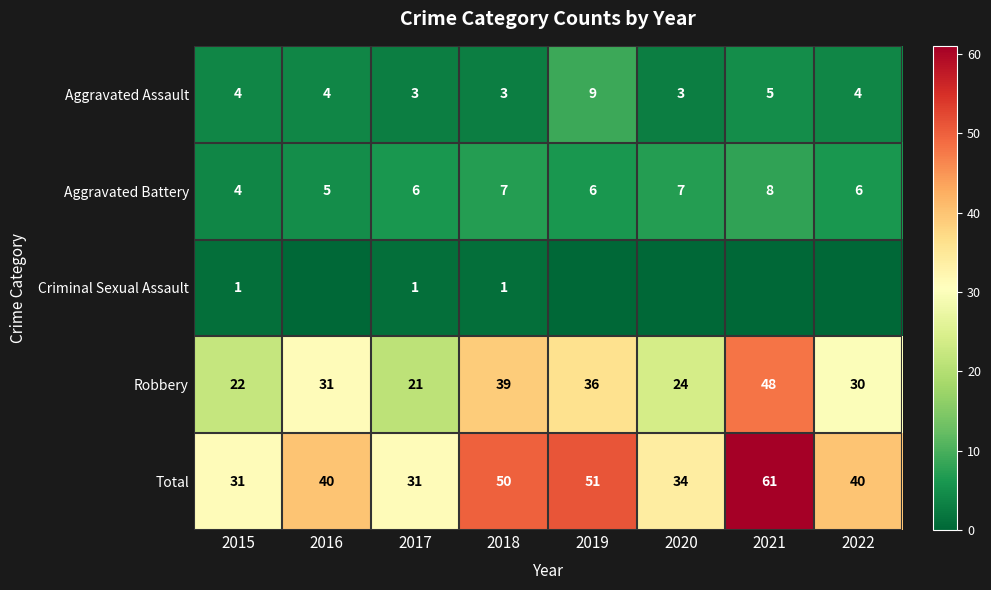

What is the sum of the Robbery values at 2019 and 2022?

66